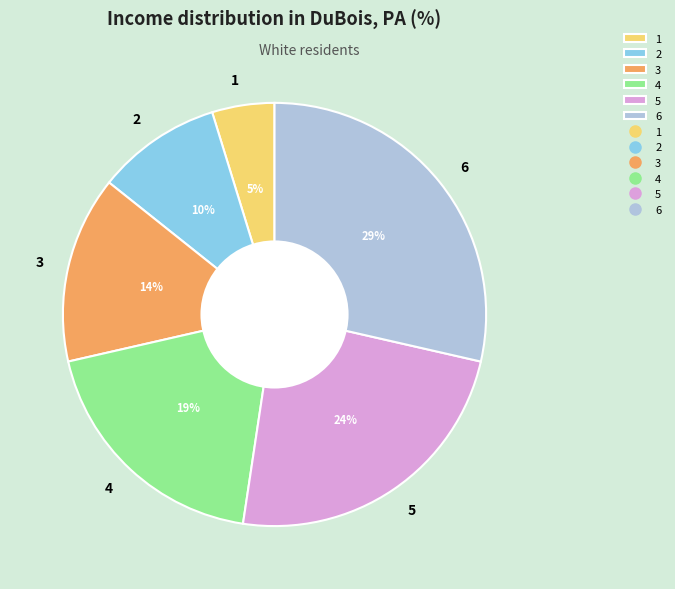

To the nearest percent, what is the average slice percentage?

17%